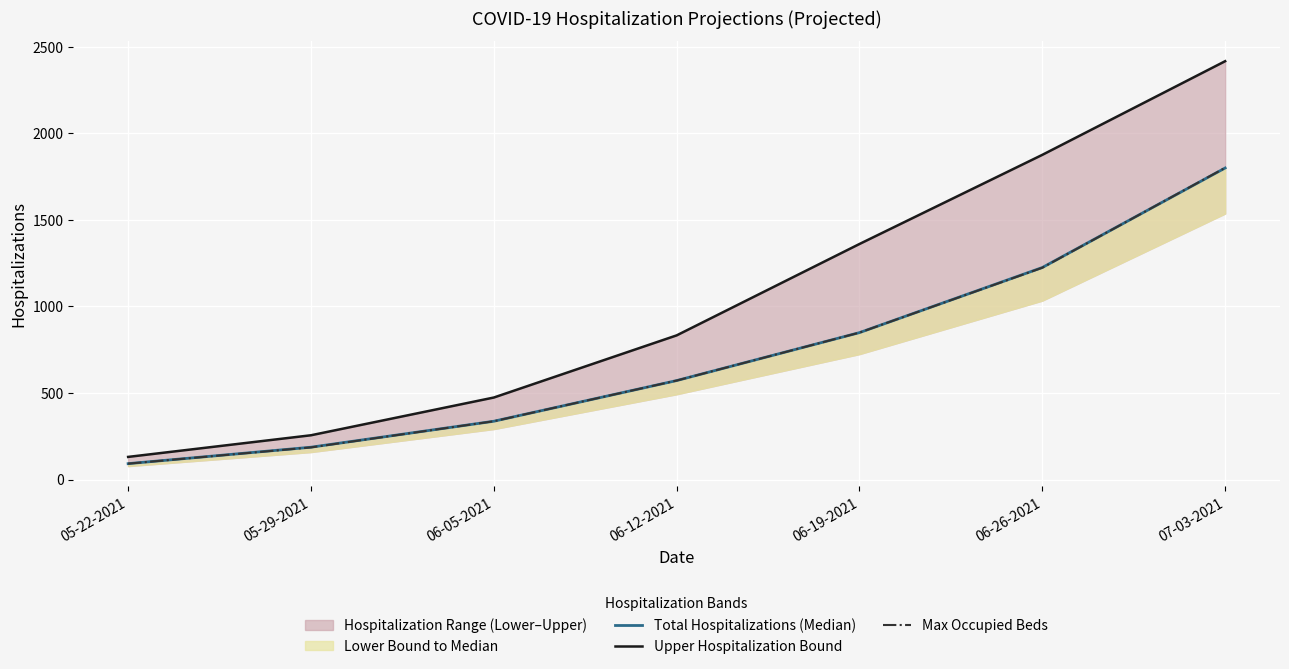

Which category has the lowest value across all series?

05-22-2021